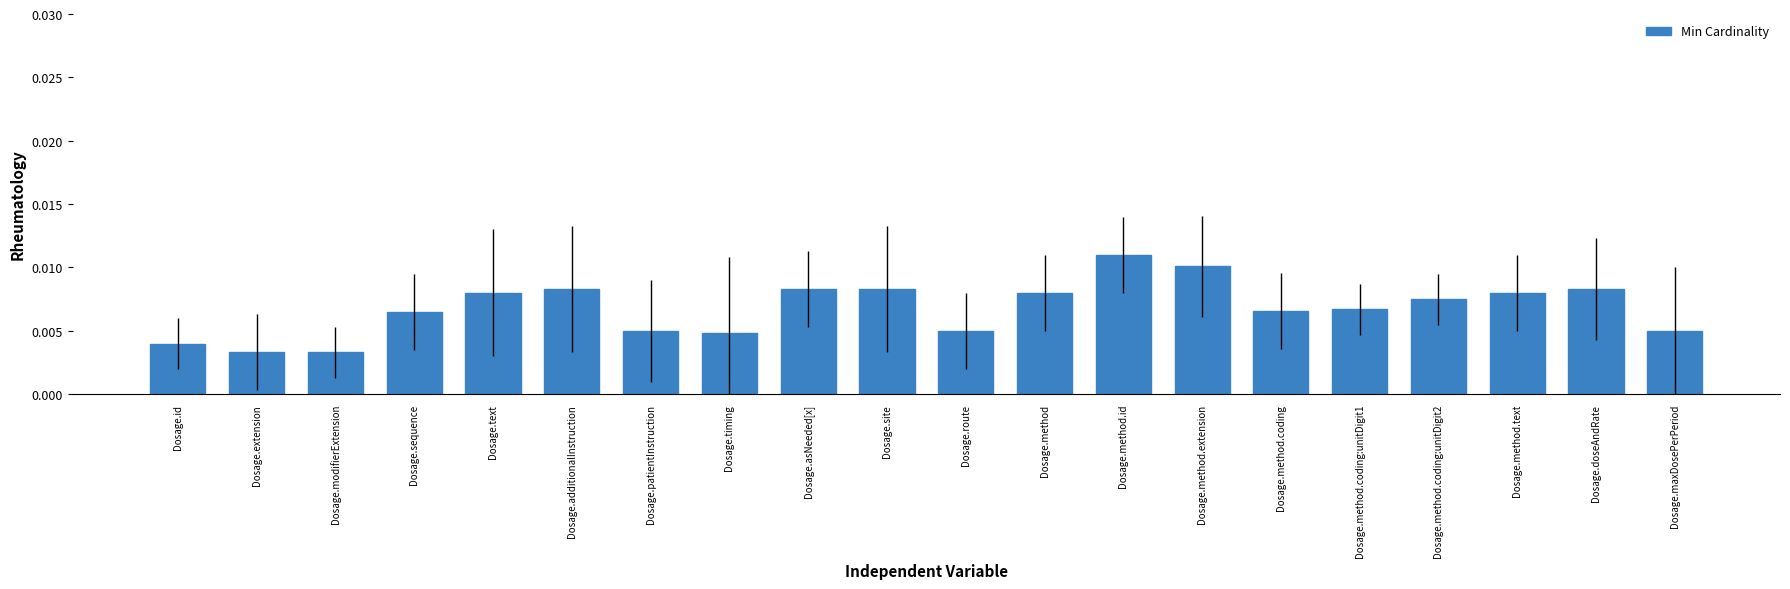

How many values are between 0 and 1?

20